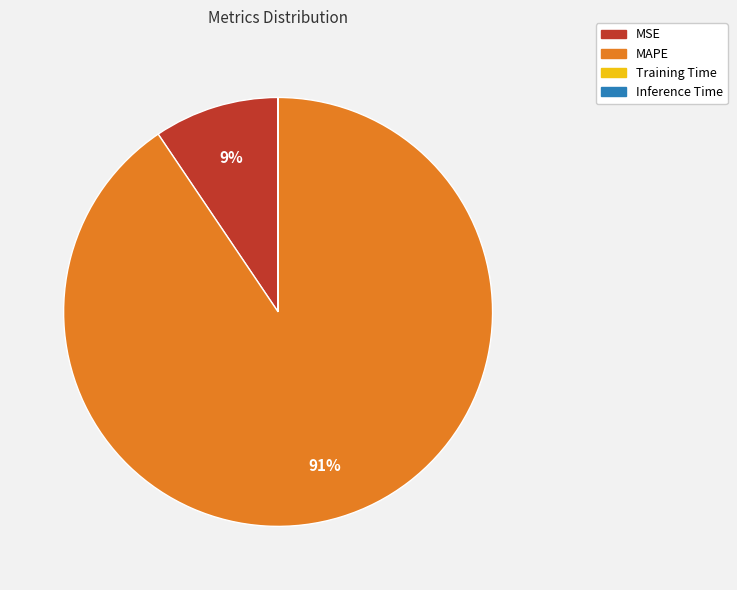

Which category has the biggest portion of the pie?

MAPE